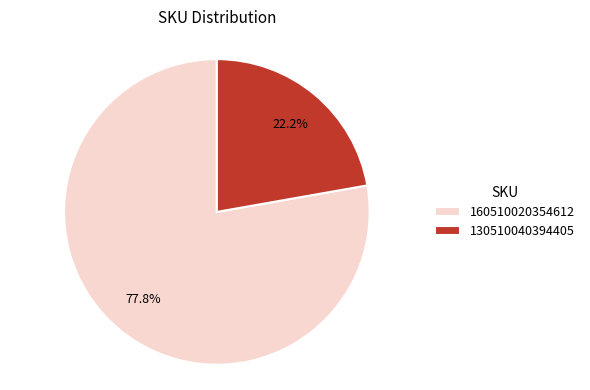

Is there any slice that represents more than half of the pie?

Yes